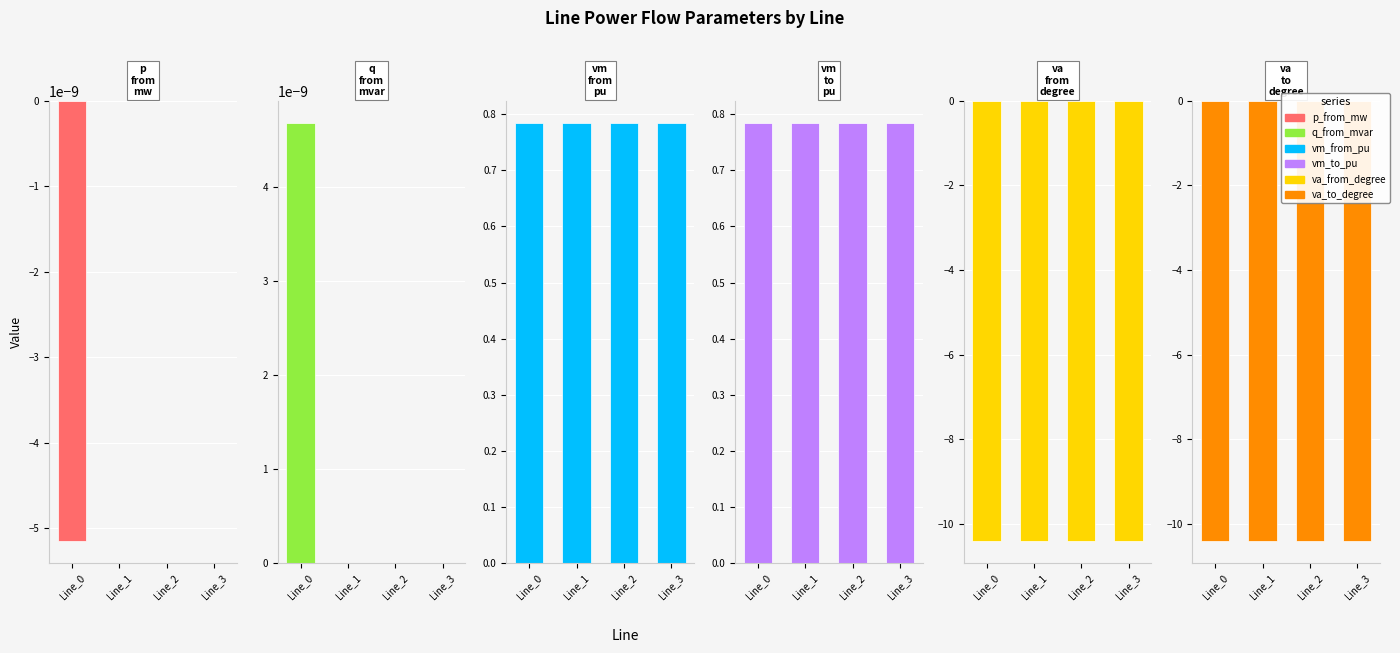

Count the pf_p_from_mw values in the range 0 to 1.

3